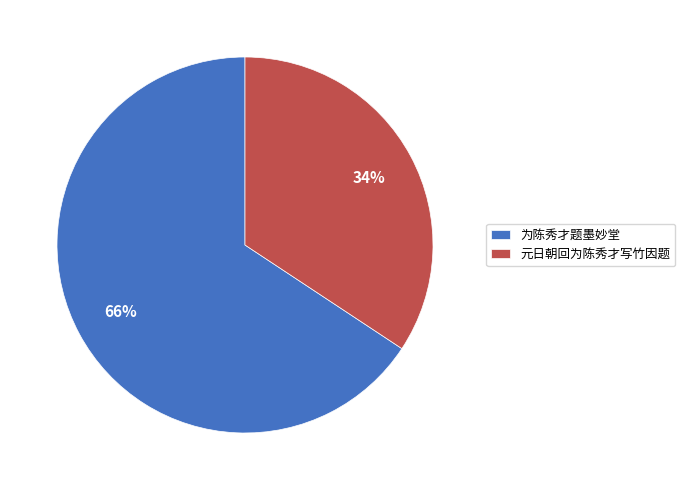

Which category has the biggest portion of the pie?

为陈秀才题墨妙堂